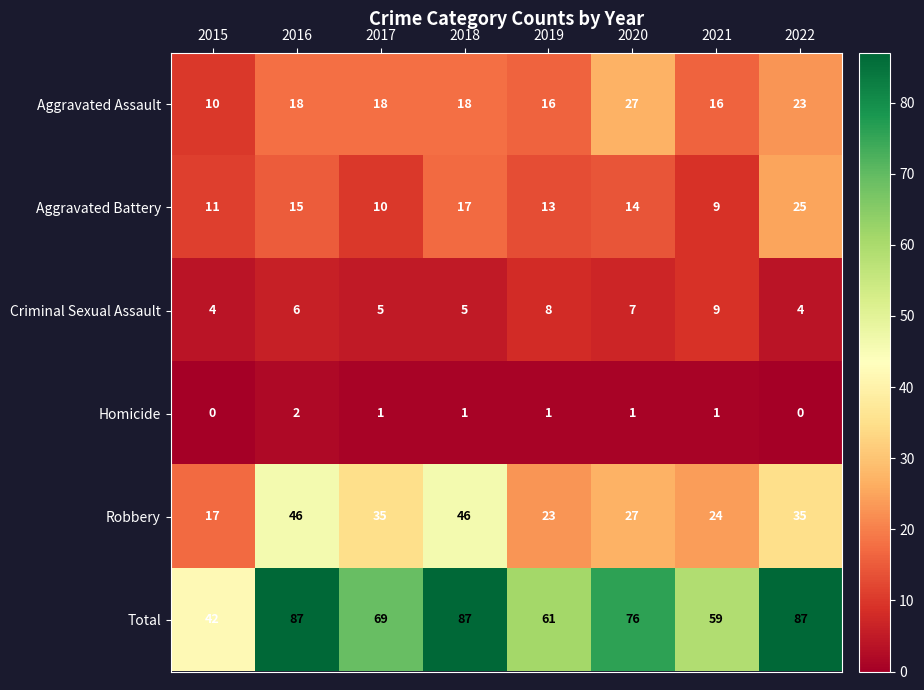

At how many categories does at least one series exceed 71?

4